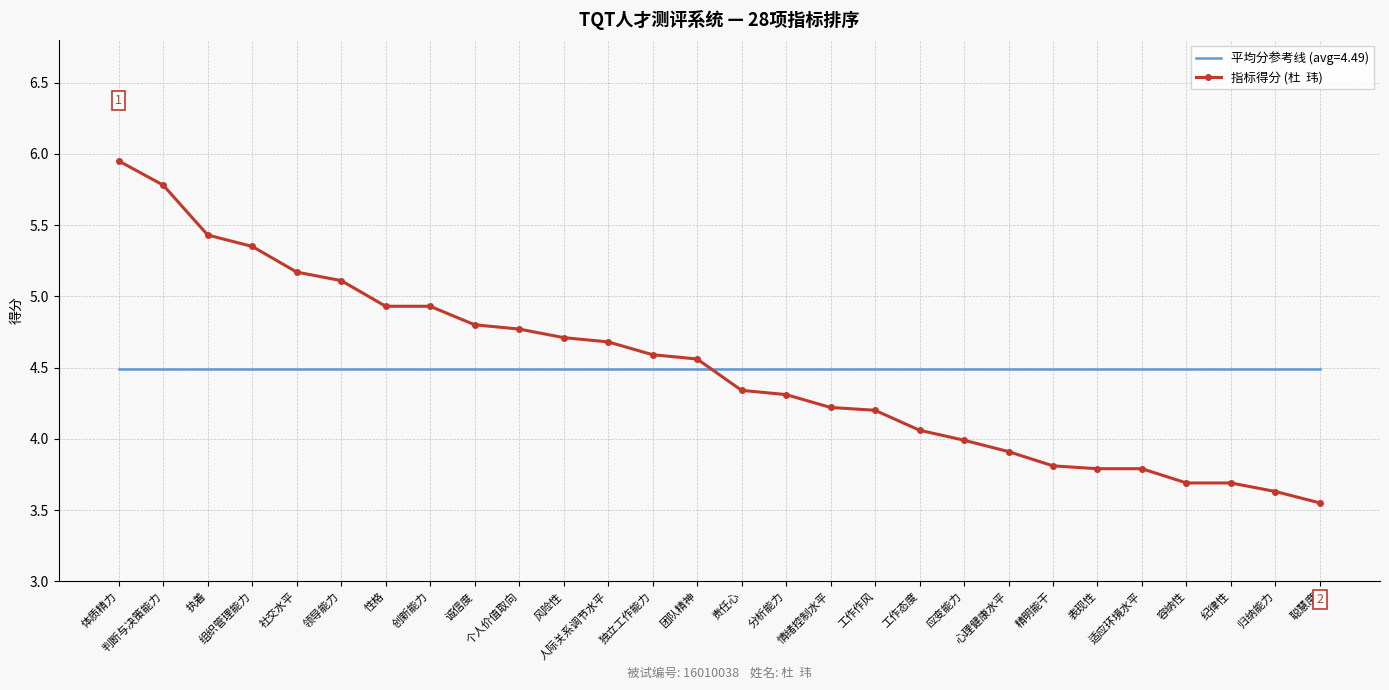

What is the spread (max minus min) of values at 领导能力?

0.6